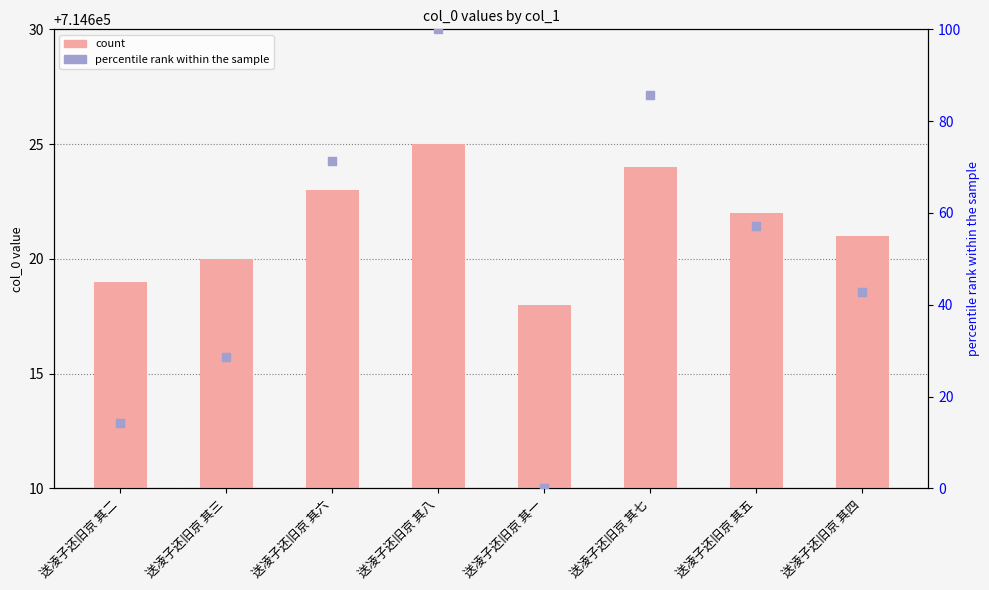

At how many categories does at least one series exceed 289830?

8